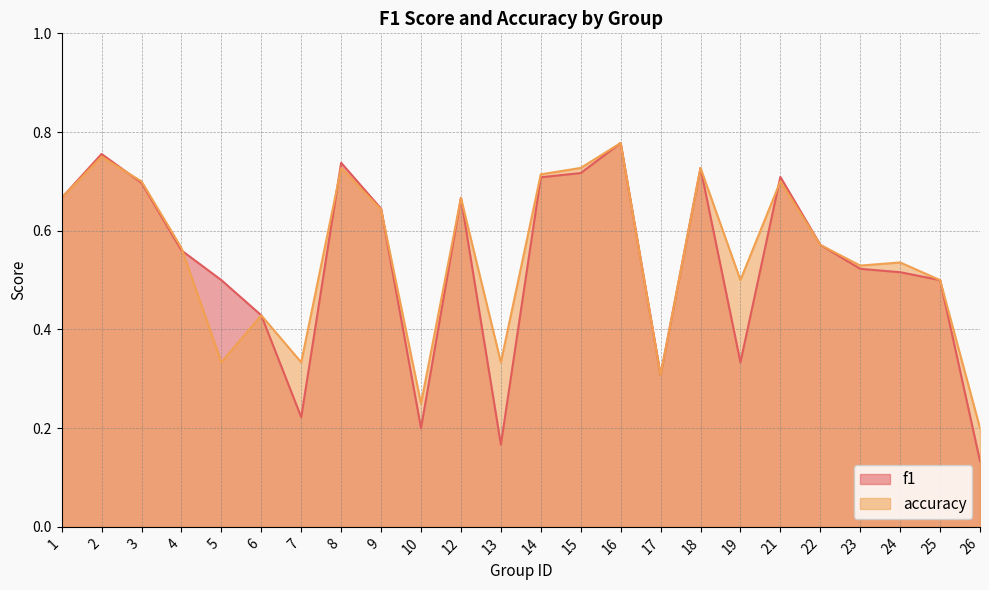

The value of accuracy at 14 is 0.7. True or false?

True